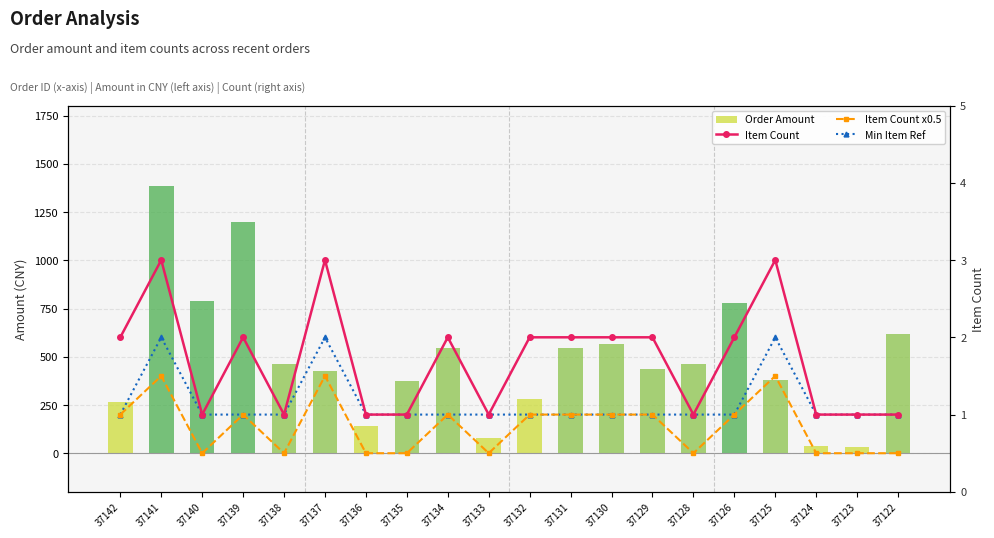

At 37126, list the series in order from smallest to largest.

Item Count x0.5, Min Item Ref, Item Count, Order Amount